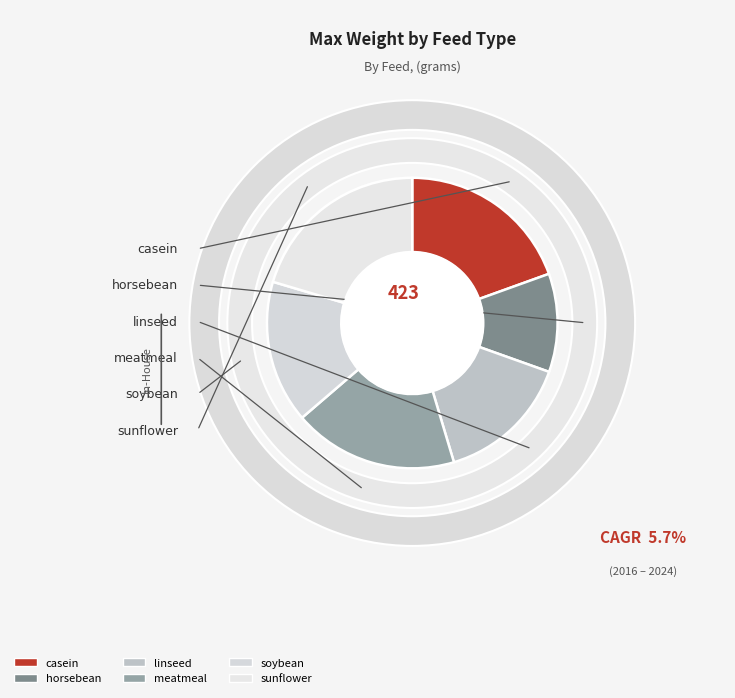

To the nearest percent, what portion does linseed represent?

15%